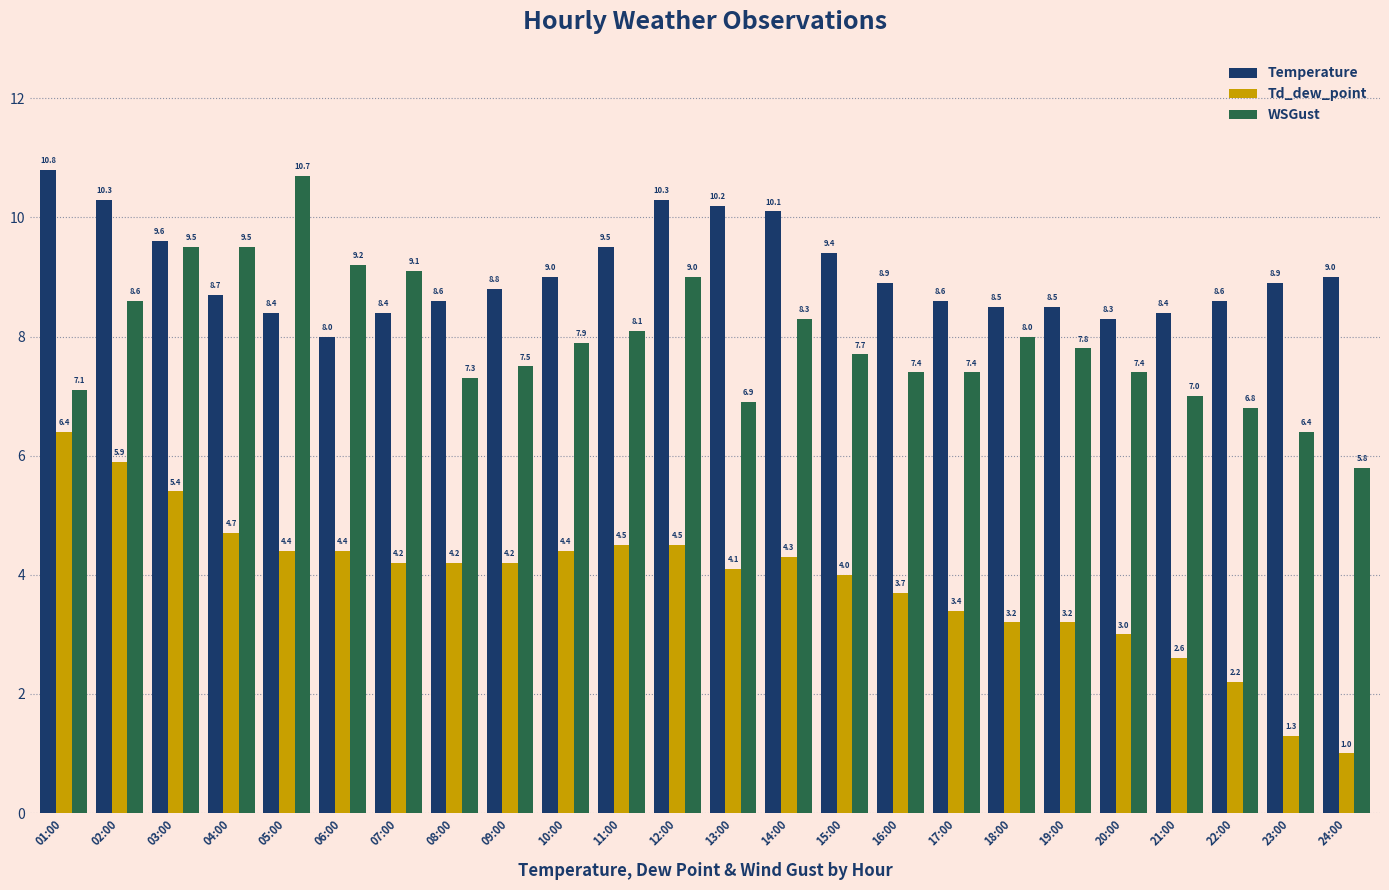

The Td_dew_point series shows 1.4 at 15:00. True or false?

False